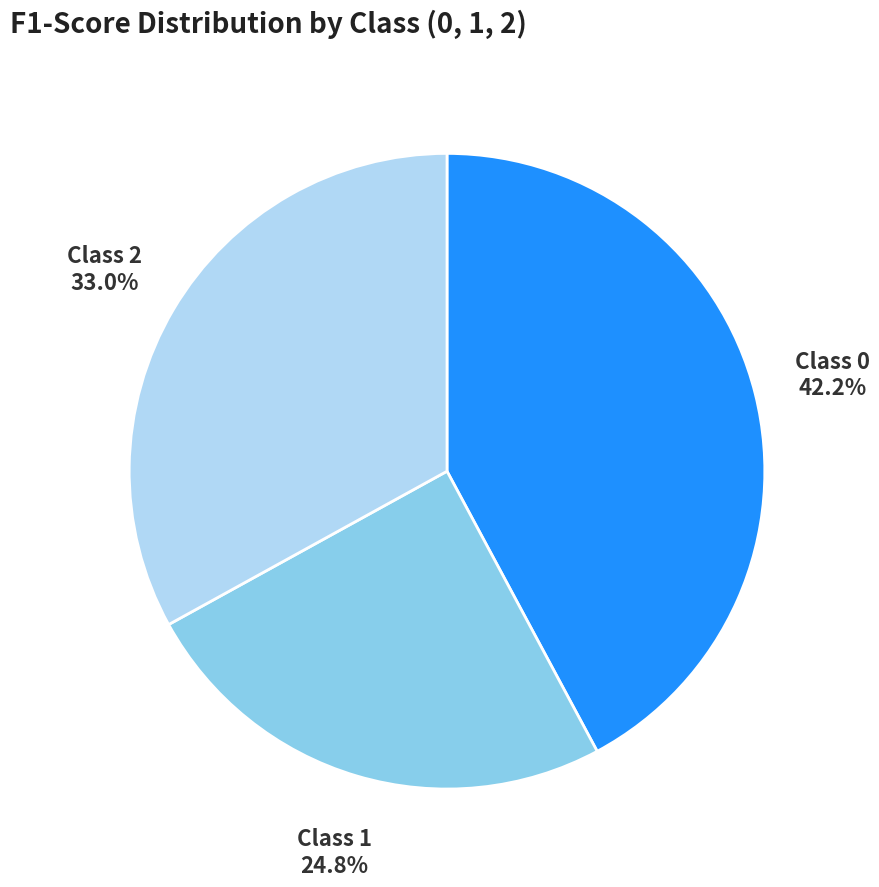

Does any single category account for the majority?

No